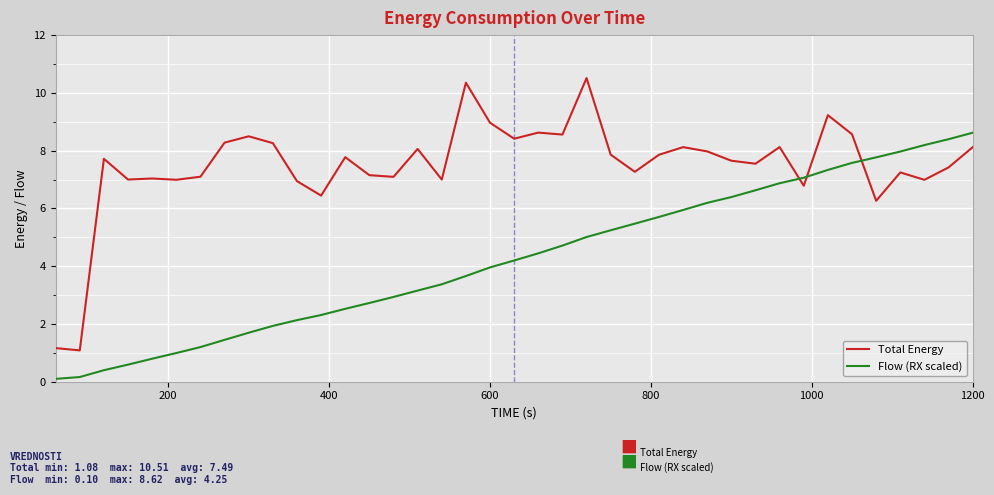

Which series has the largest range (max minus min)?

Total Energy